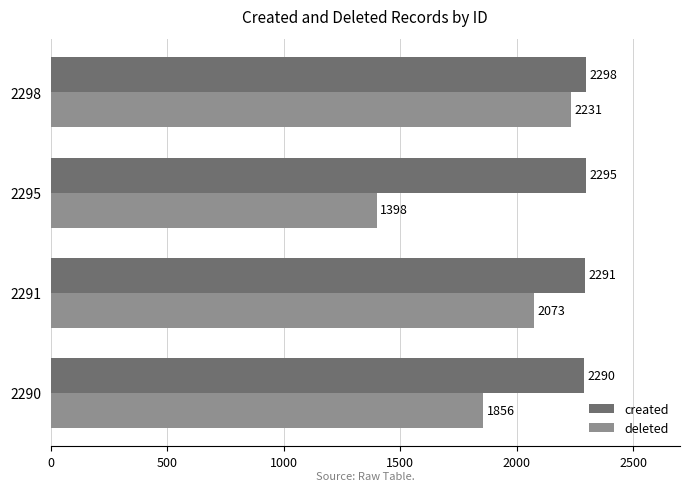

The deleted series shows 3152 at 2290. True or false?

False